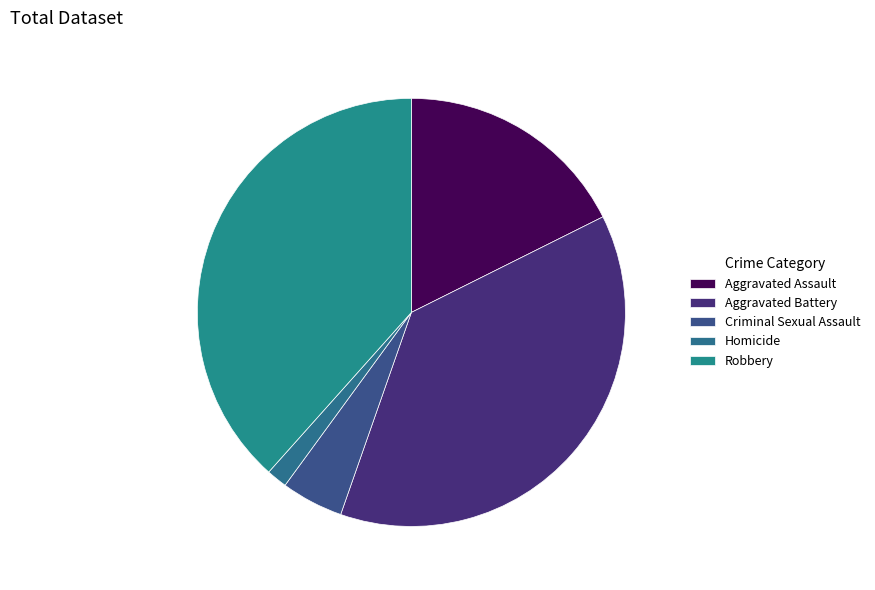

The Robbery slice represents 38% of the pie. True or false?

True